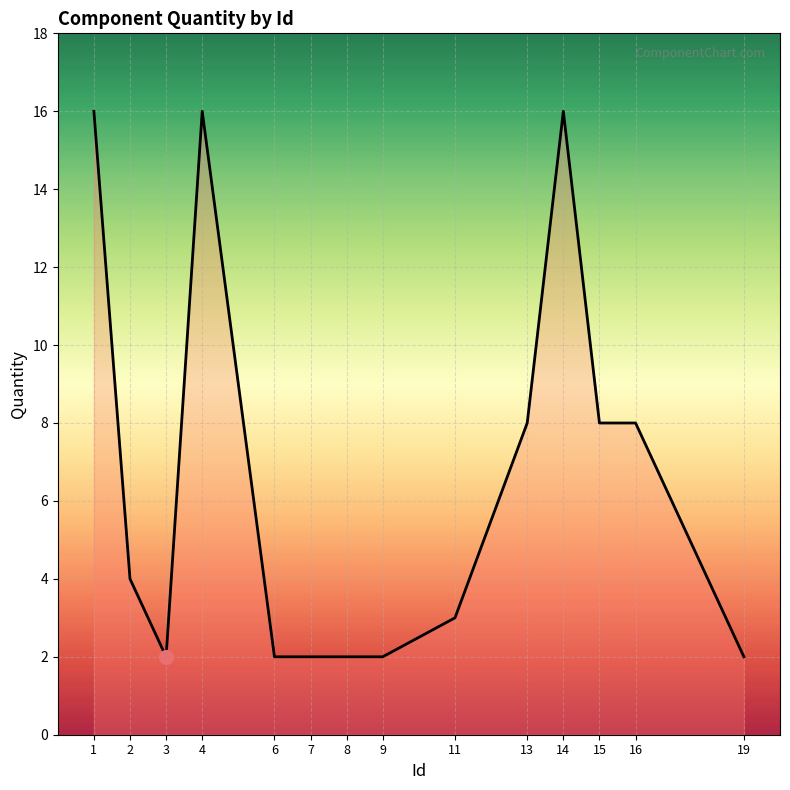

Reading right to left, list all the values displayed in this chart.

2	8	8	16	8	3	2	2	2	2	16	2	4	16